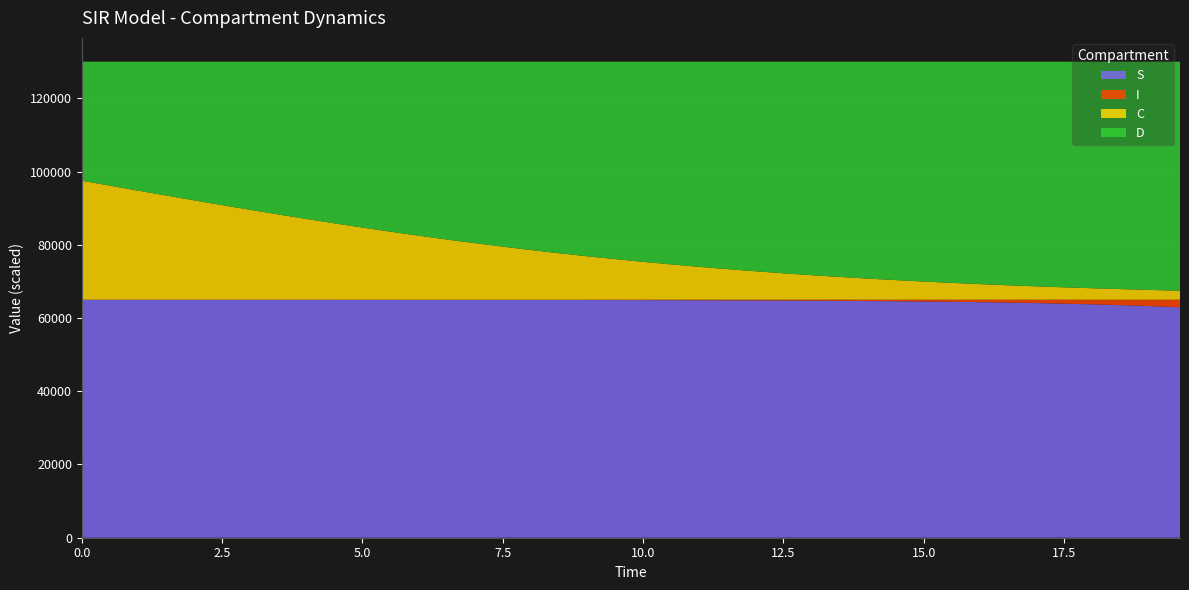

What is the highest value of the S series?

64987.0